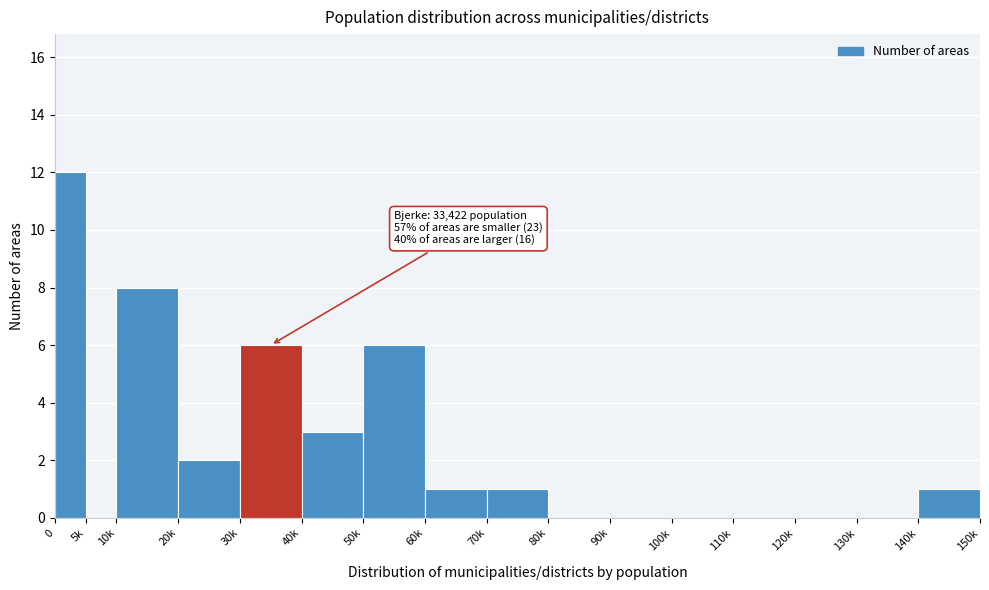

Reading left to right, transcribe all the data shown in this chart.

0=12	5k=0	10k=8	20k=2	30k=6	40k=3	50k=6	60k=1	70k=1	80k=0	90k=0	100k=0	110k=0	120k=0	130k=0	140k=1